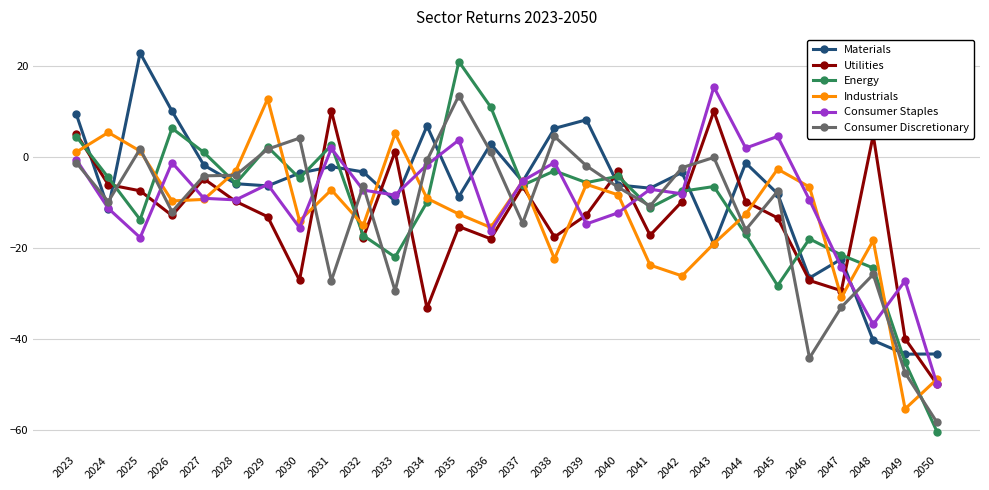

How many data points does each series have?

28